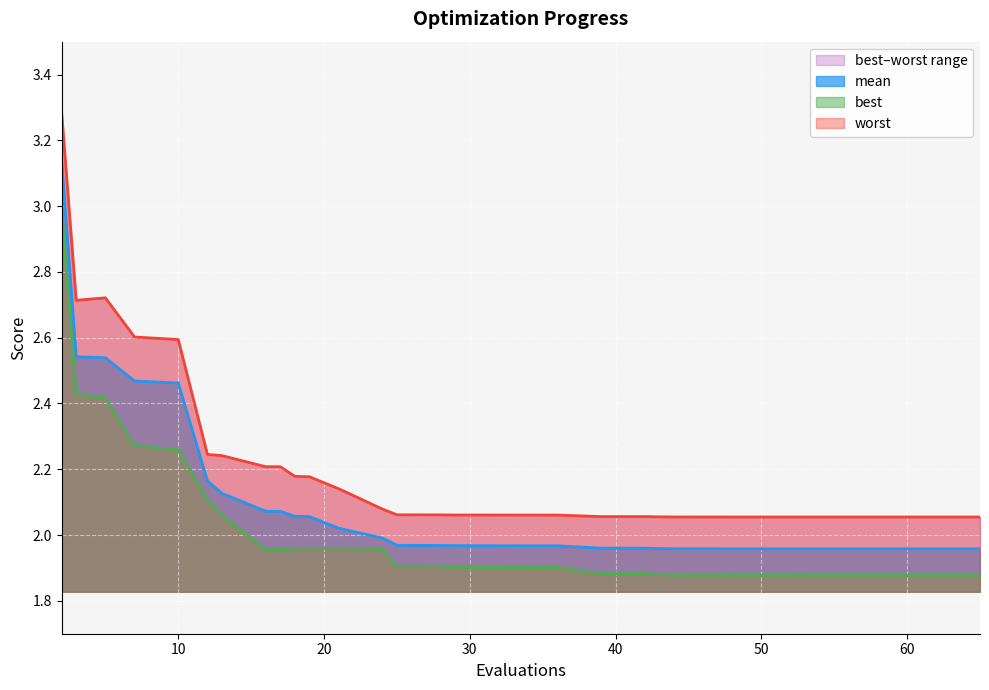

Which series has the largest range (max minus min)?

worst